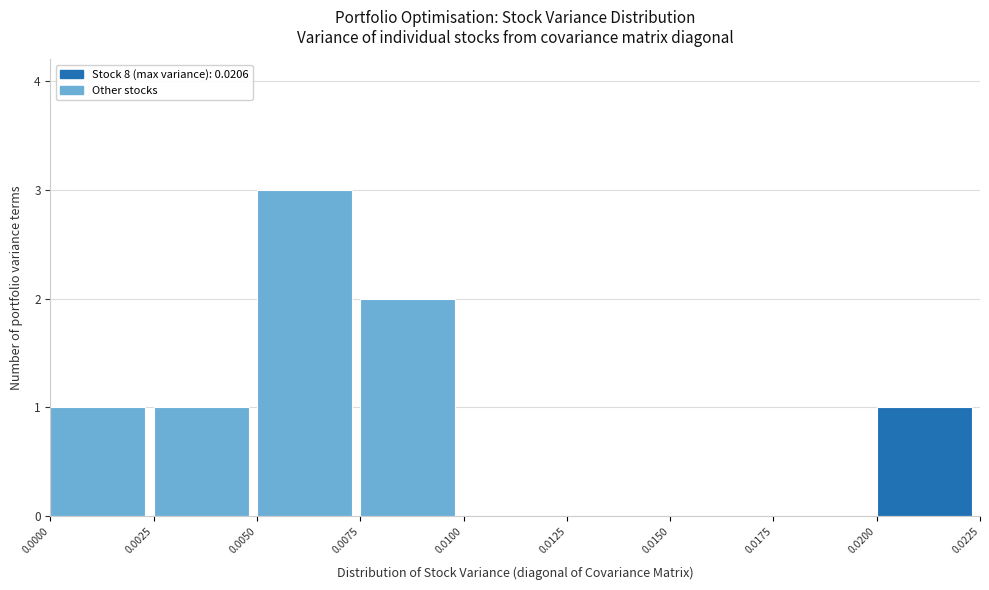

Reading left to right, what are all the values shown in this chart?

0.0000=1	0.0025=1	0.0050=3	0.0075=2	0.0100=0	0.0125=0	0.0150=0	0.0175=0	0.0200=1